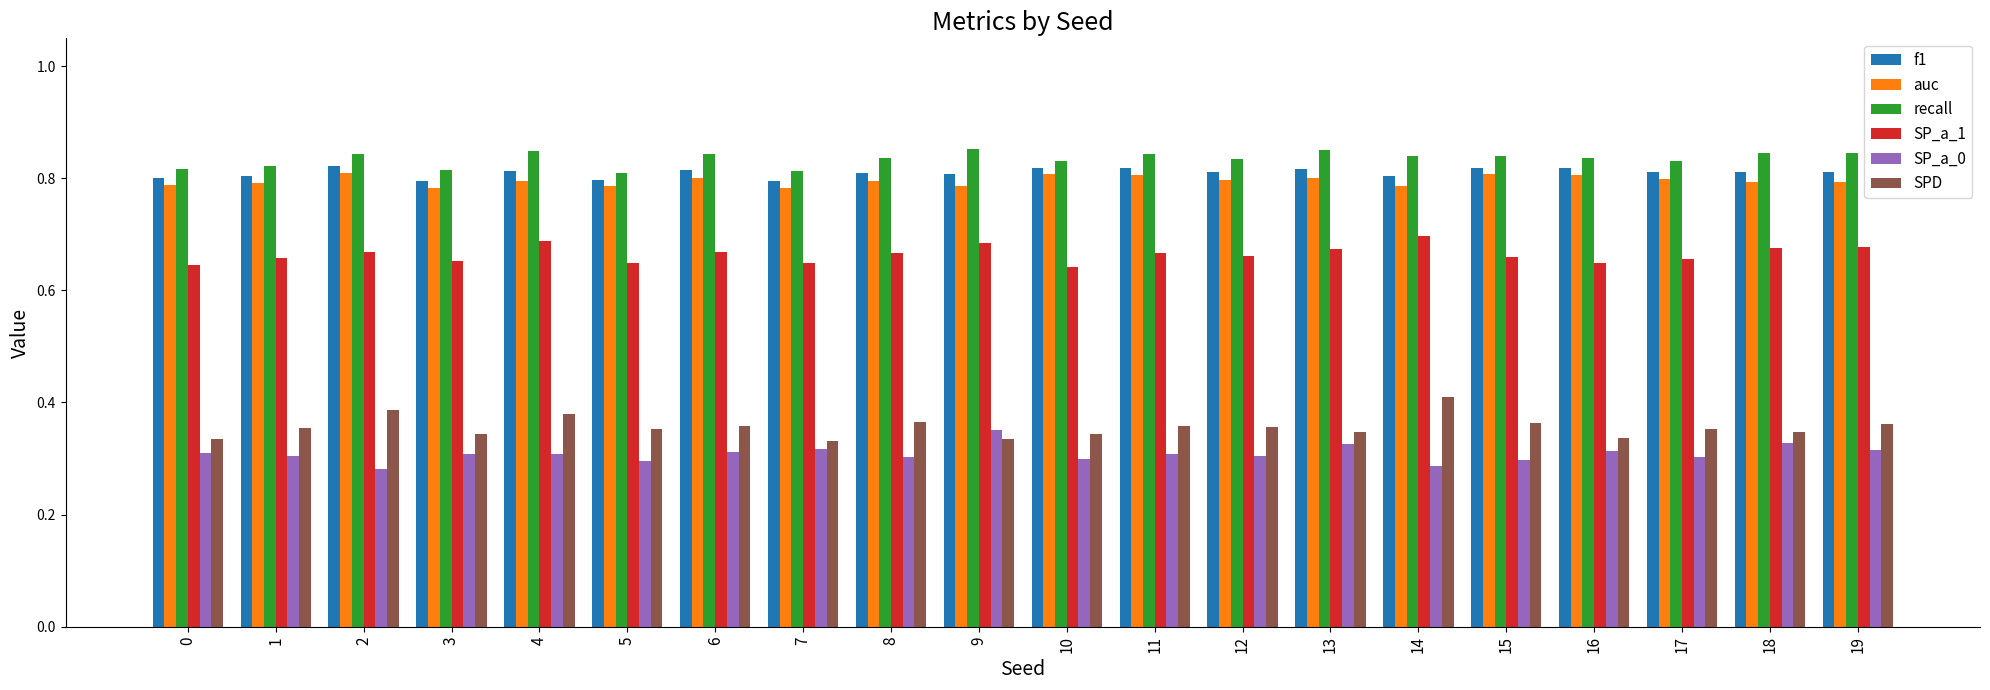

Is the value of auc at 7 greater than the value of SPD at 2?

Yes